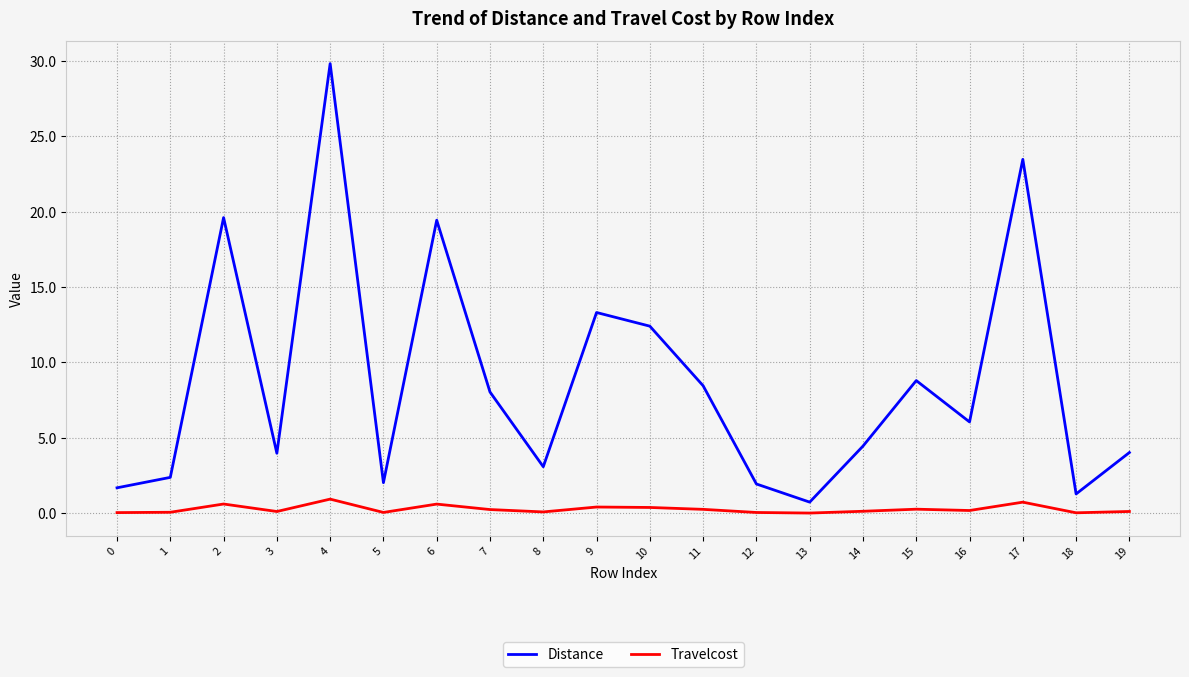

Which series has the widest spread of values?

Distance